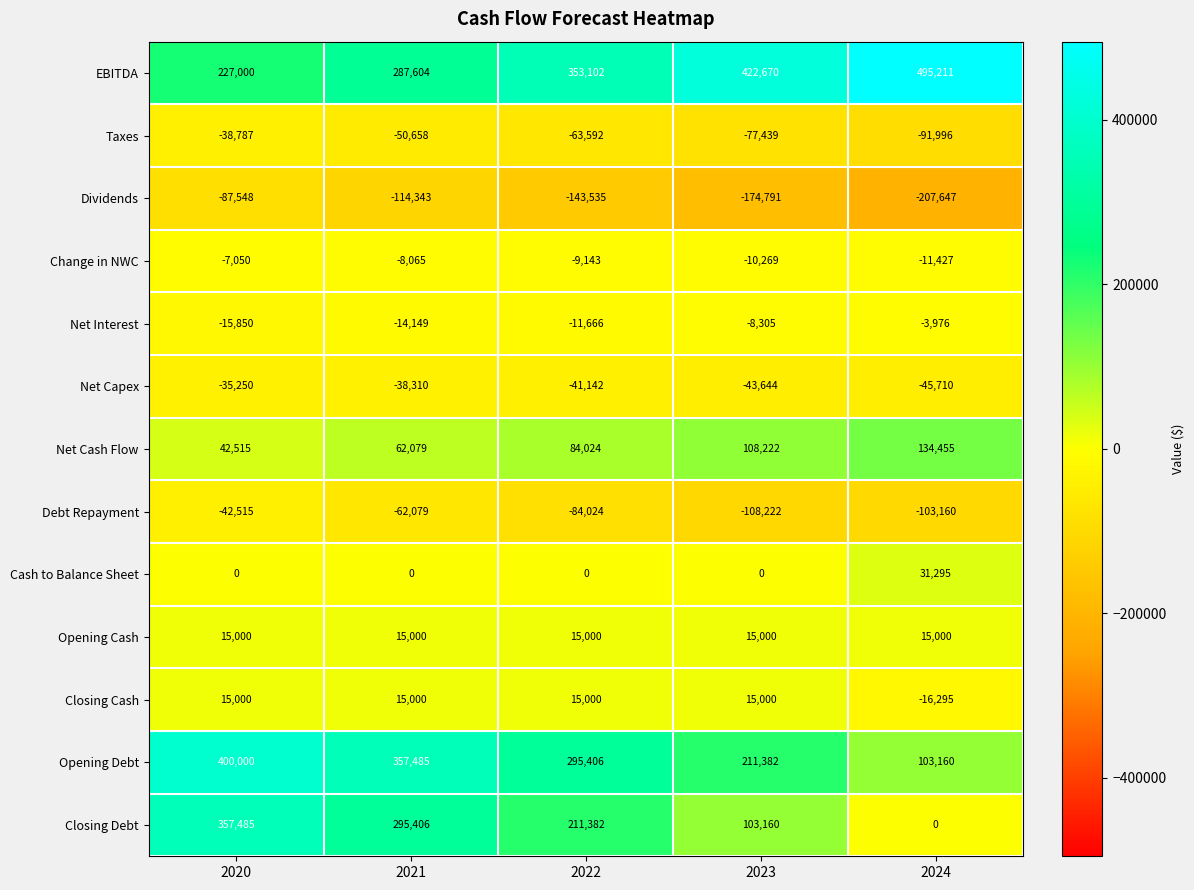

At which category is the sum across all series the highest?

2020